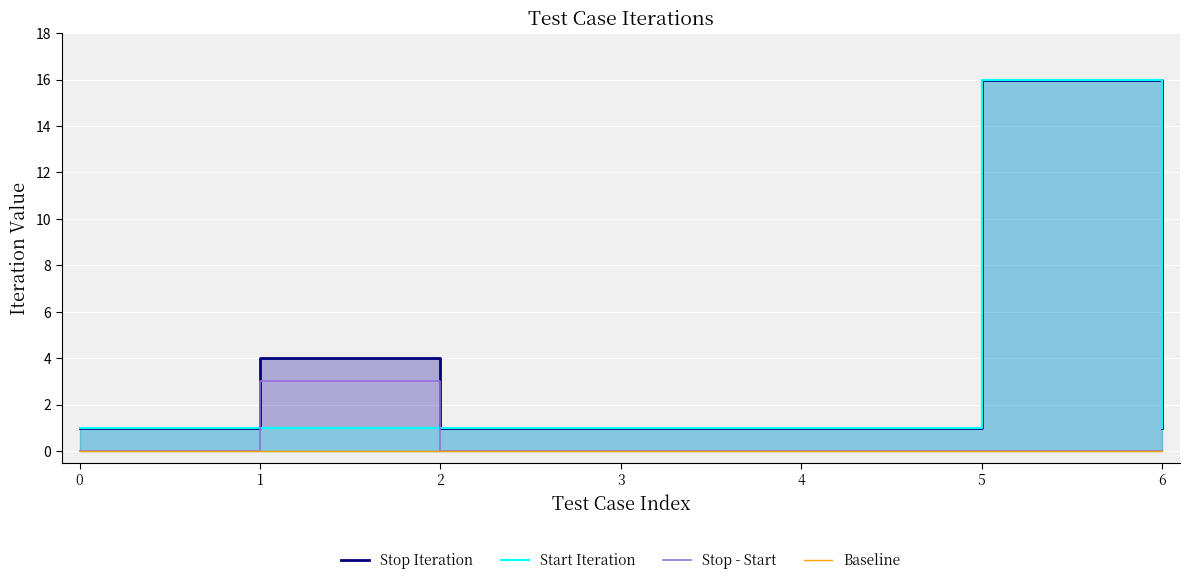

At how many categories does at least one series exceed 7?

1